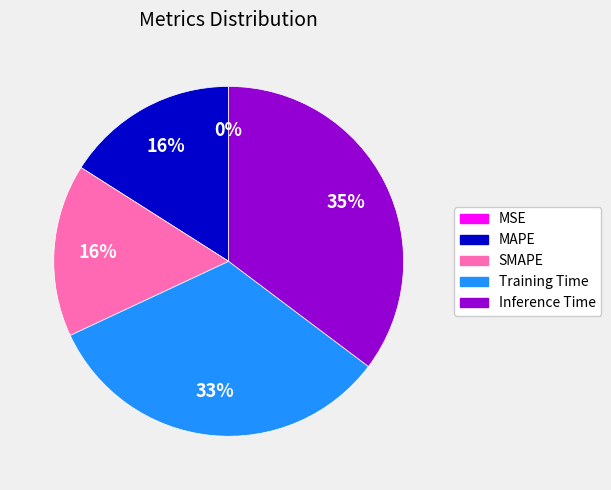

Is it true that Training Time is 42% of the pie?

False